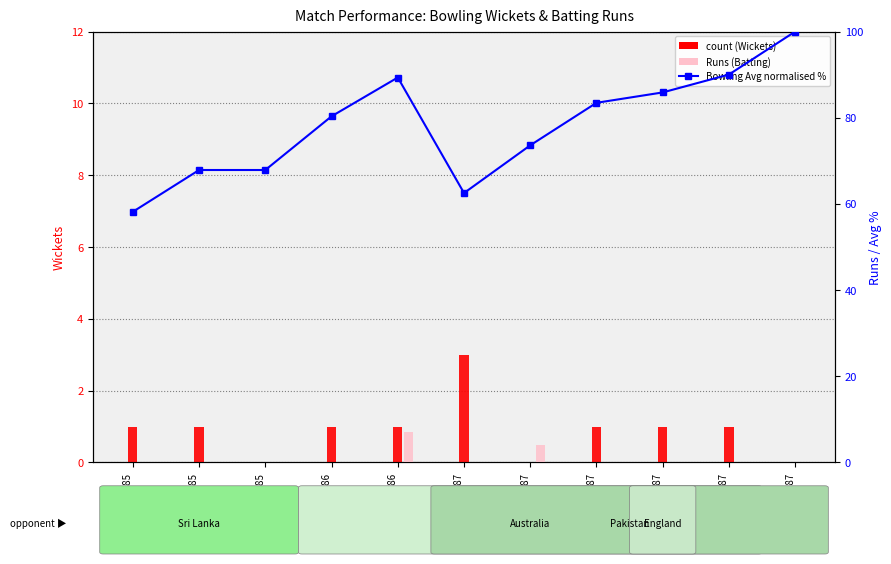

Reading left to right, what are all the values shown in this chart?

Wkts (Bowling): 25/08/1985=1.0	21/09/1985=1.0	22/09/1985=0.0	24/09/1986=1.0	05/10/1986=1.0	20/03/1987=3.0	22/03/1987=0.0	26/03/1987=1.0	02/04/1987=1.0	05/04/1987=1.0	10/04/1987=0.0
Bowling Avg (normalised %): 25/08/1985=58.2	21/09/1985=67.9	22/09/1985=67.9	24/09/1986=80.3	05/10/1986=89.3	20/03/1987=62.5	22/03/1987=73.6	26/03/1987=83.5	02/04/1987=85.9	05/04/1987=90.0	10/04/1987=100.0
Runs (Batting): 25/08/1985=0.0	21/09/1985=0.0	22/09/1985=0.0	24/09/1986=0.0	05/10/1986=7.0	20/03/1987=0.0	22/03/1987=4.0	26/03/1987=0.0	02/04/1987=0.0	05/04/1987=0.0	10/04/1987=0.0